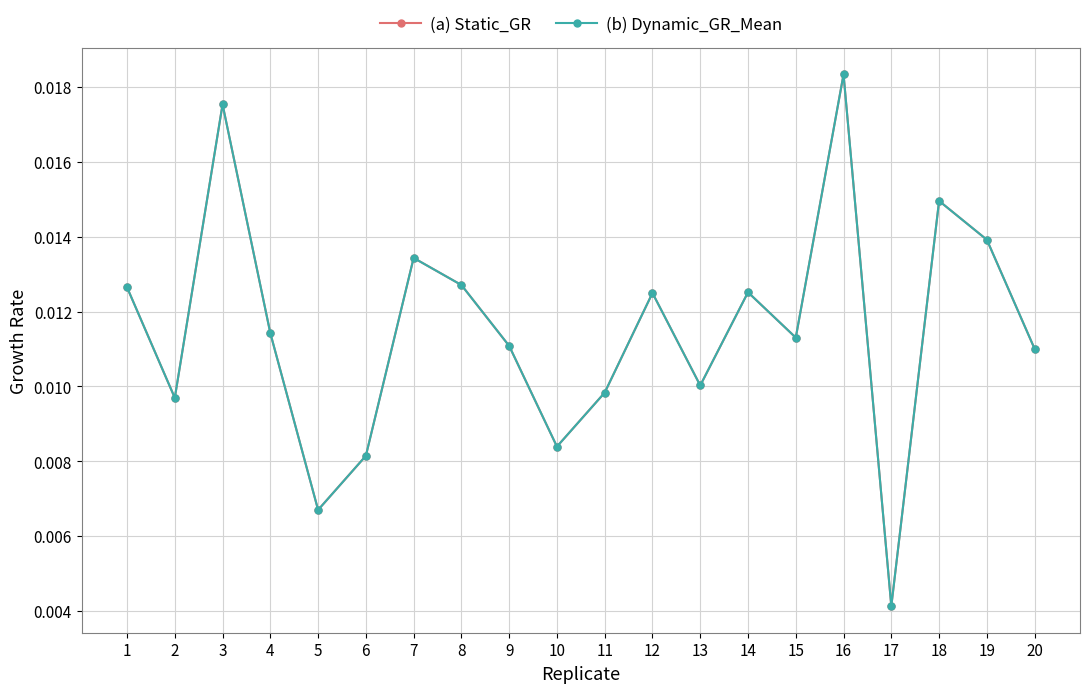

Is the value of (b) Dynamic_GR_Mean at 18 greater than the value of (a) Static_GR at 9?

Yes